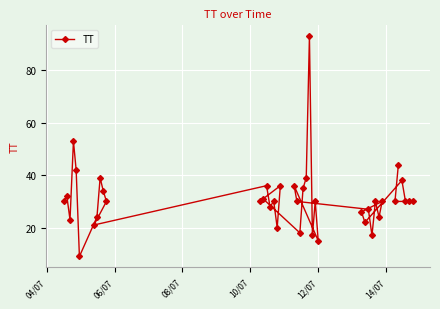

What is the value of the 40th point from the left?

30